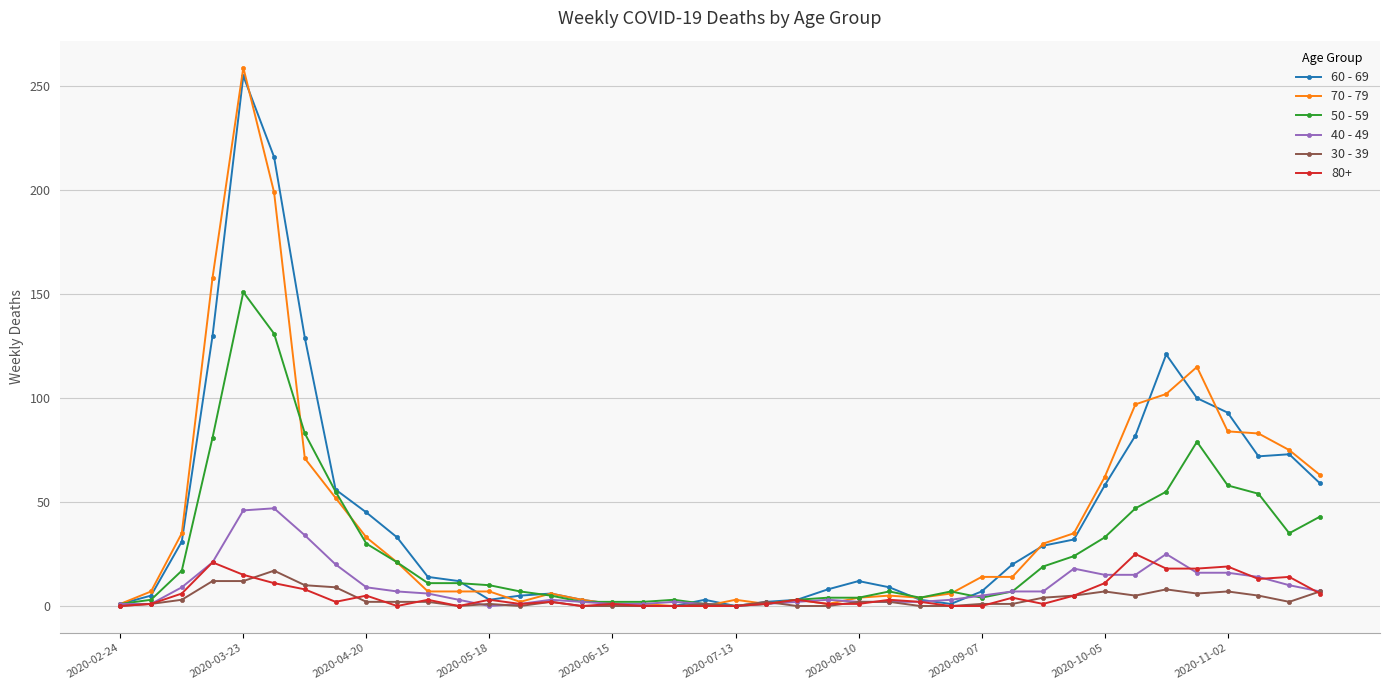

True or false: 30 - 39 has more than 0 points higher than both neighbors.

True